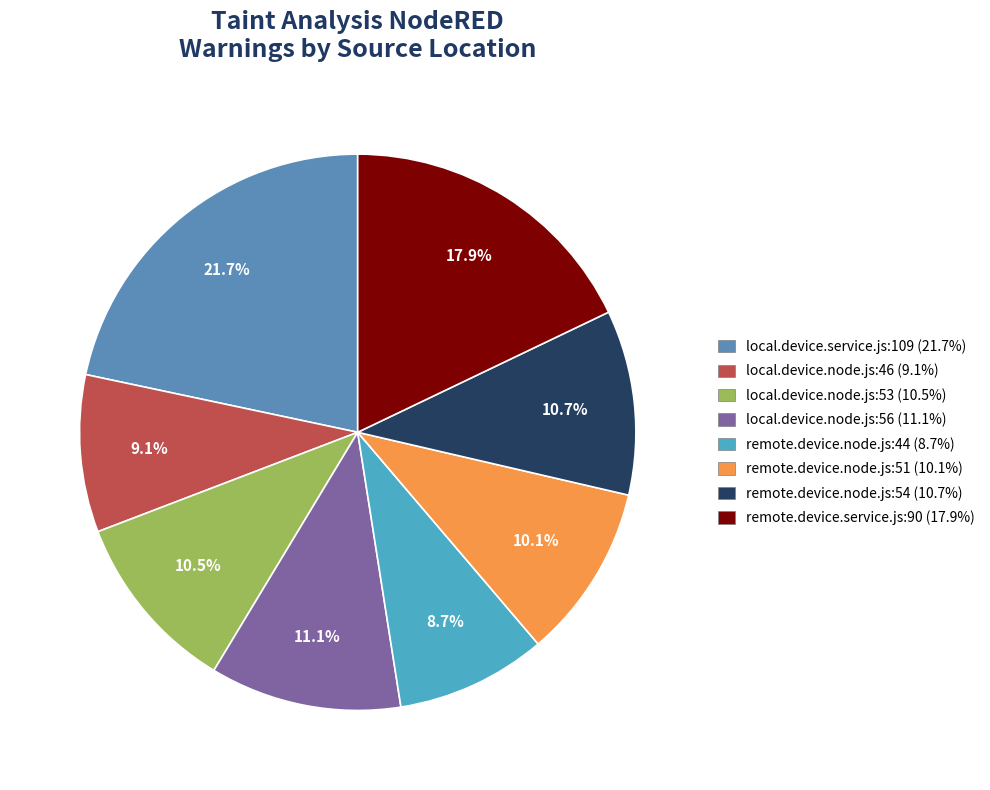

How many slices are in this pie chart?

8